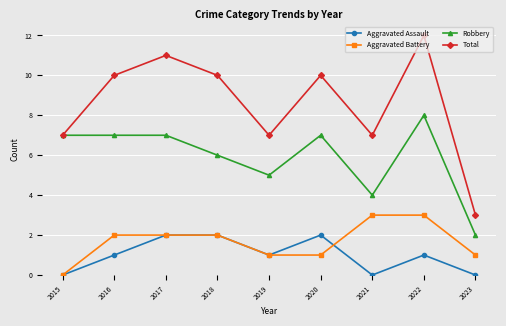

Read the Aggravated Assault value at 2022.

1